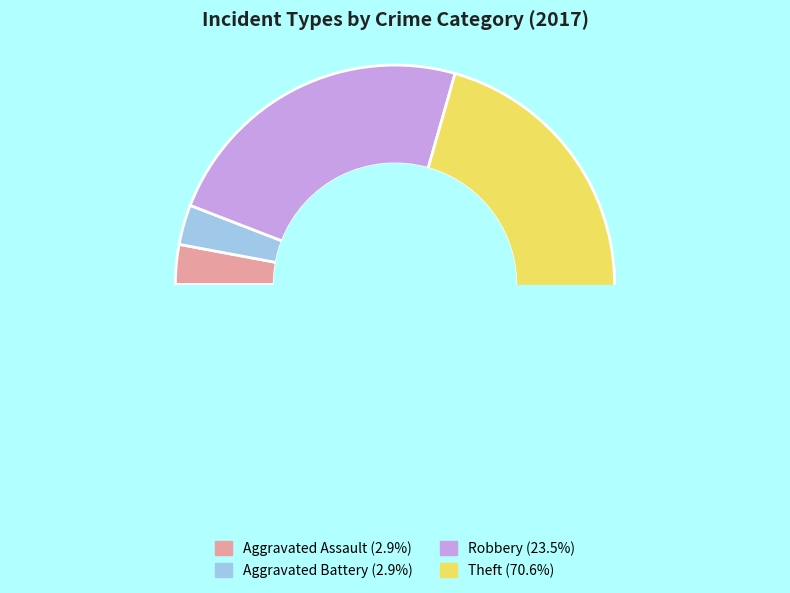

What is the total percentage of Theft and Aggravated Assault?

73.5%